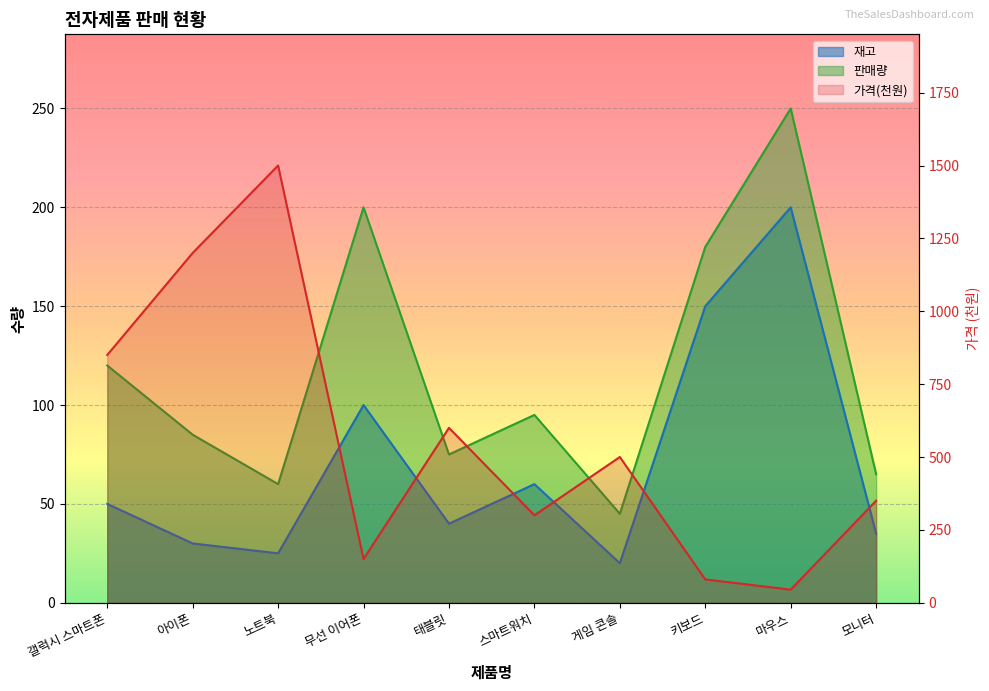

At which label does 재고 reach its peak?

마우스